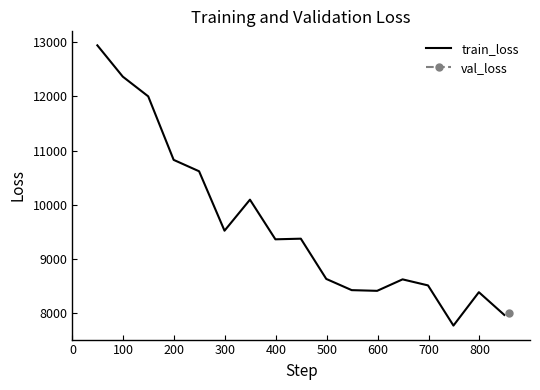

How many data points are less than 9362?

8